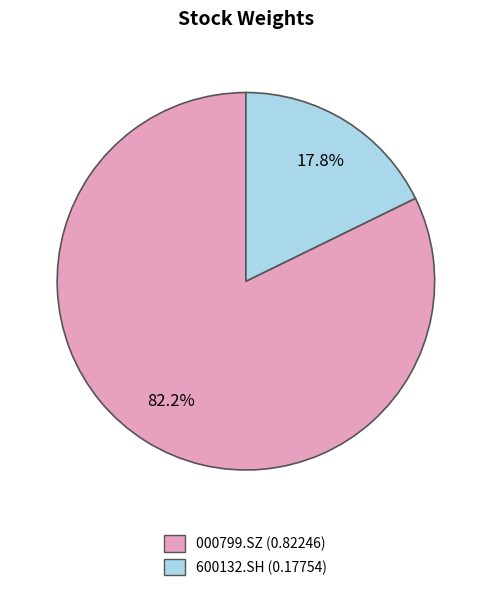

True or false: 000799.SZ accounts for 82% of the total.

True